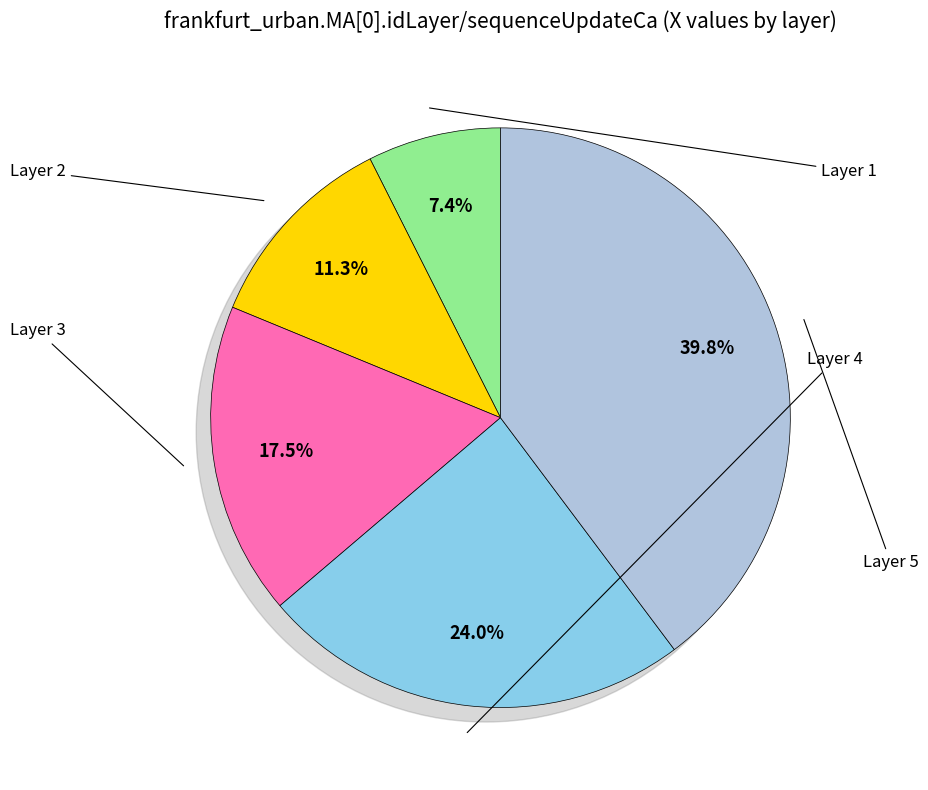

To the nearest percent, what portion does 2 represent?

11%